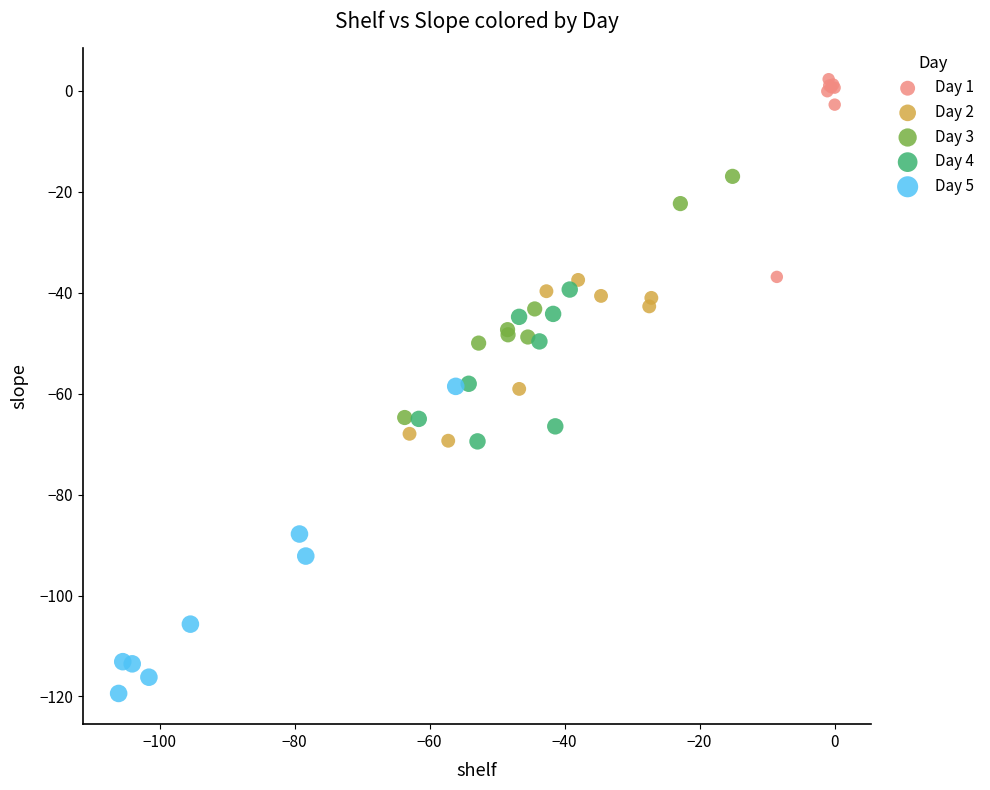

Which series contains the highest Y value?

Day 1